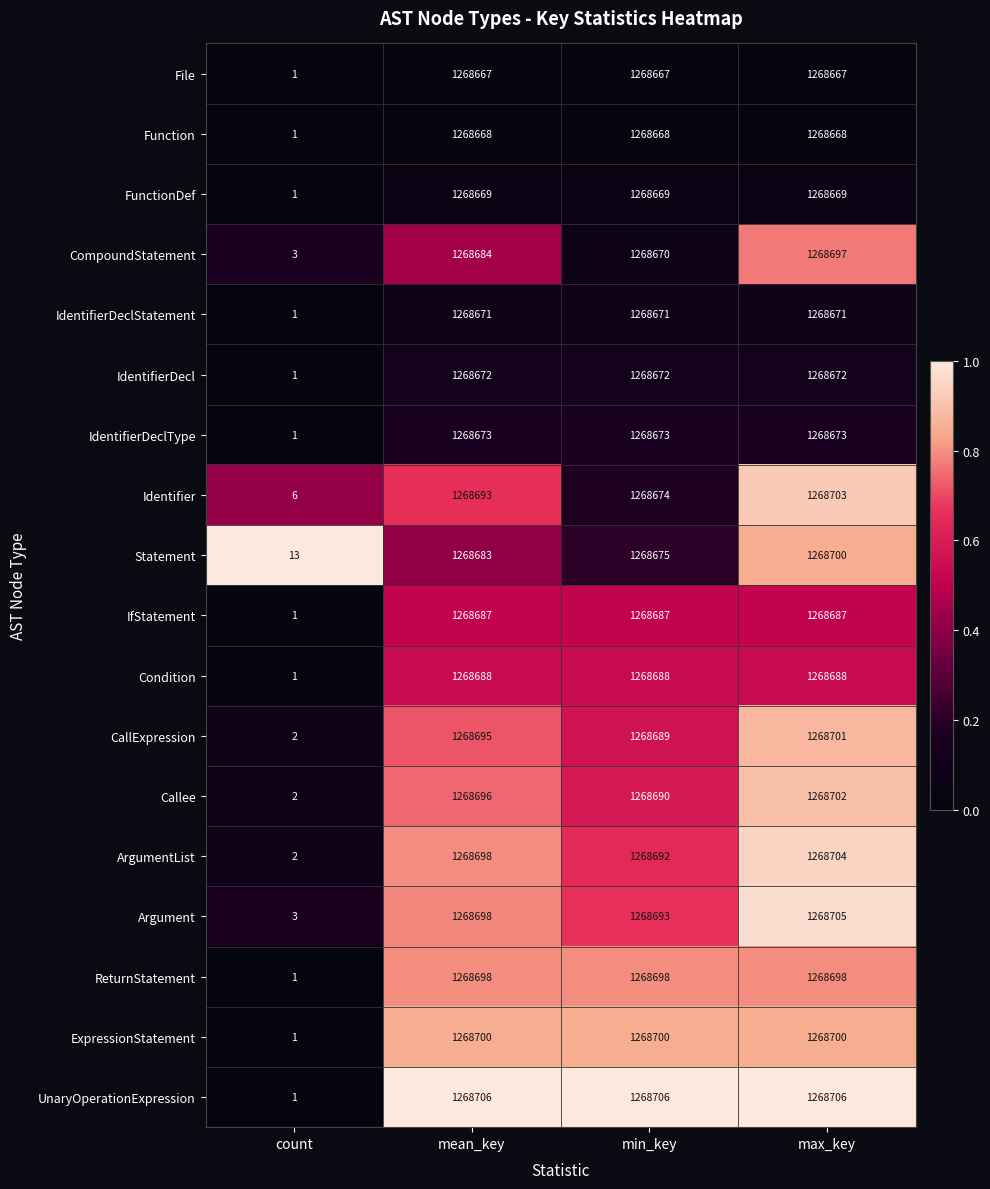

True or false: FunctionDef has a value of 1268669 at max_key.

True